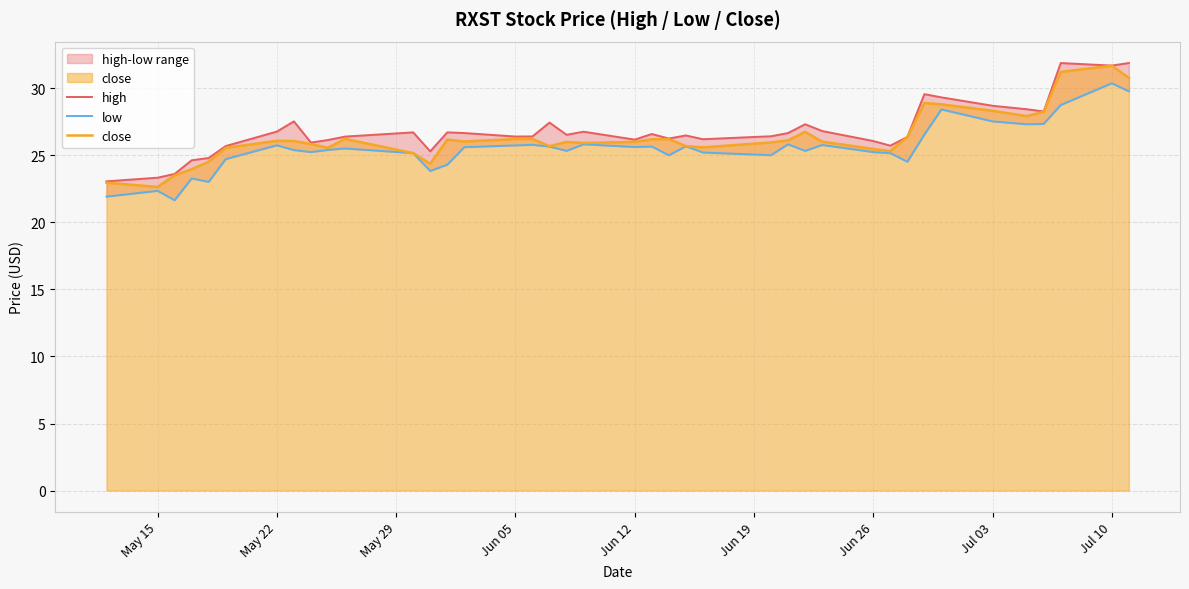

Is it true that close equals 11.9 at May 22?

False